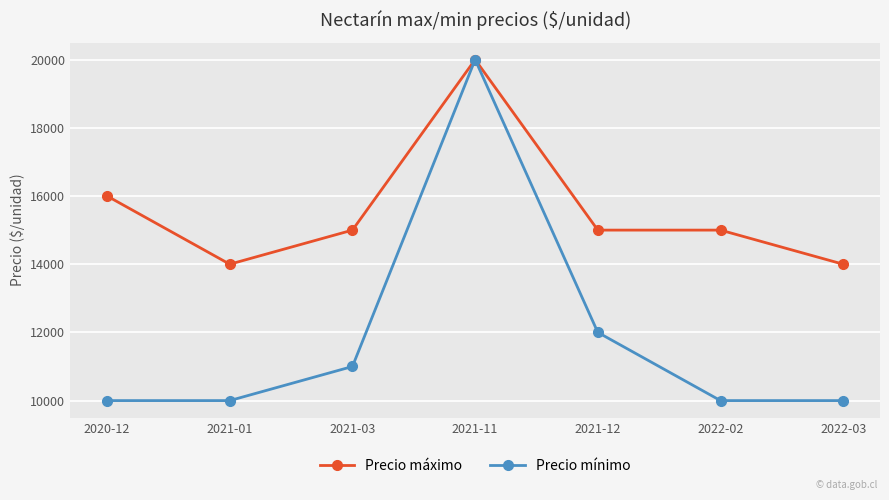

True or false: Precio mínimo has more than 2 points higher than both neighbors.

False